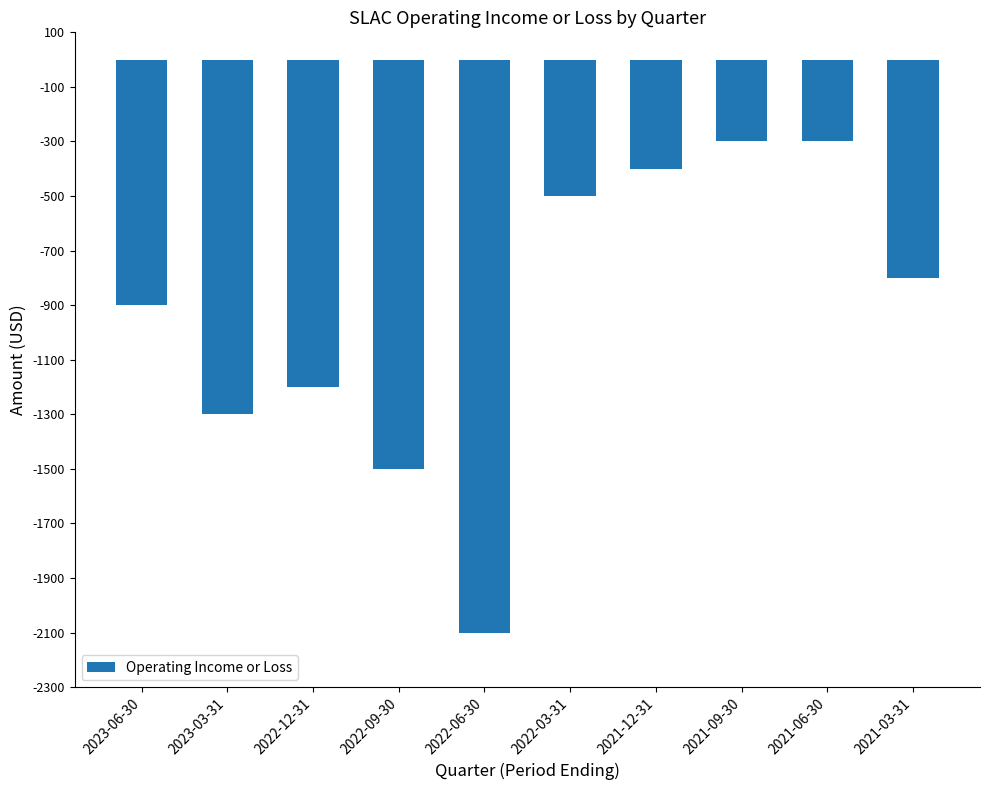

What is the smallest value displayed?

-2100